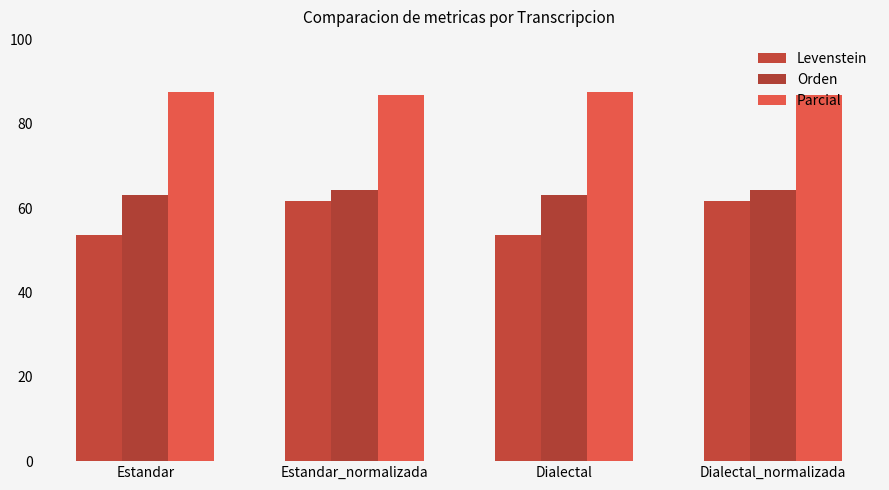

How many groups of bars are there?

4